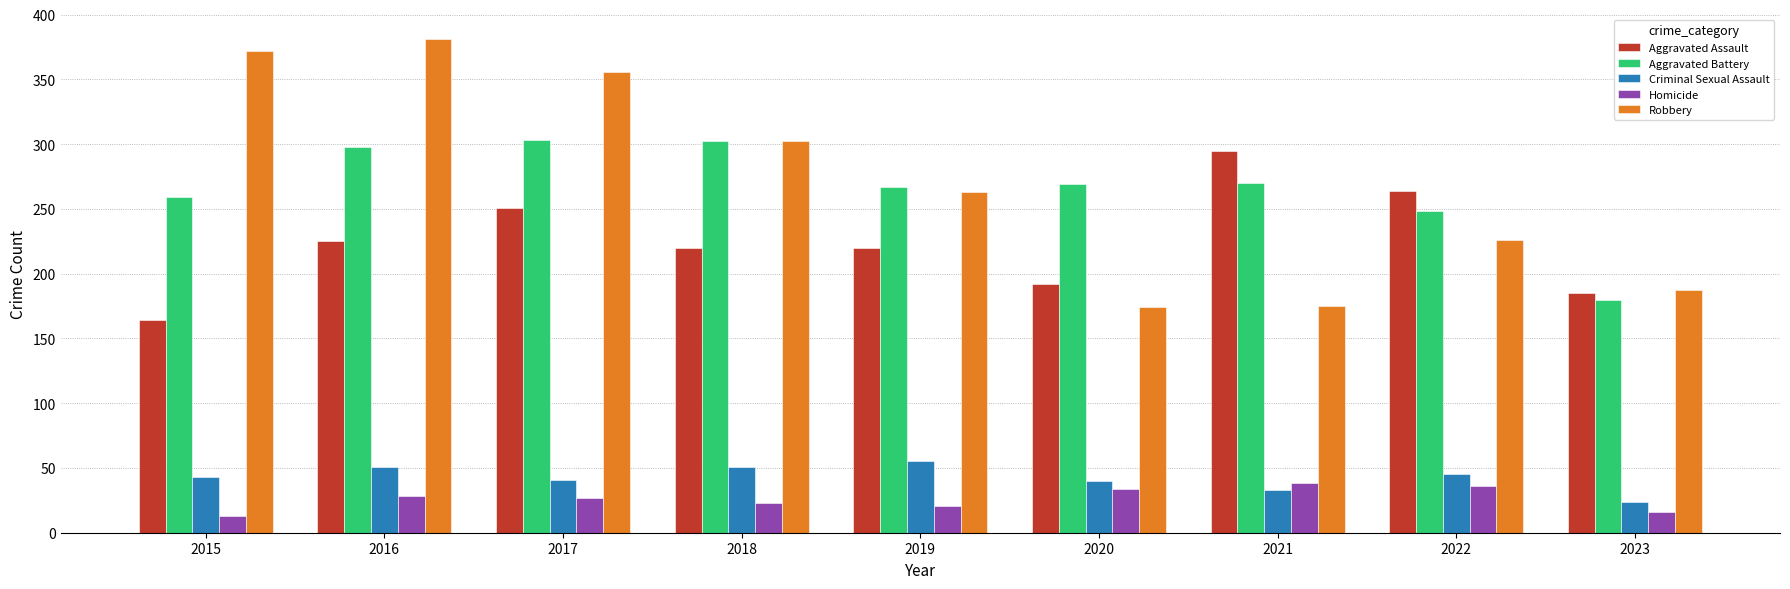

Which series changed the most between 2017 and 2018?

Robbery